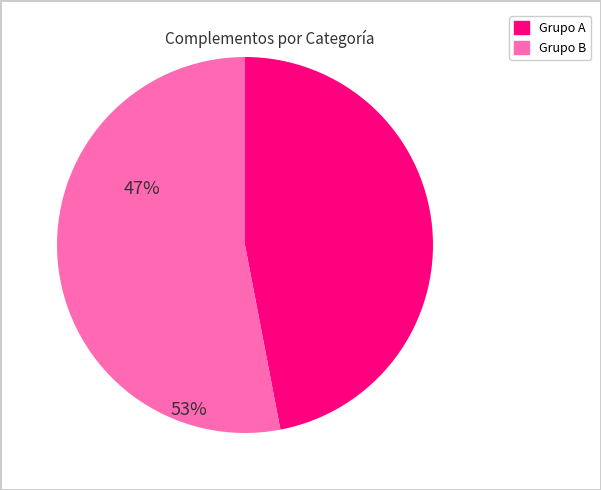

Is there any slice that represents more than half of the pie?

Yes